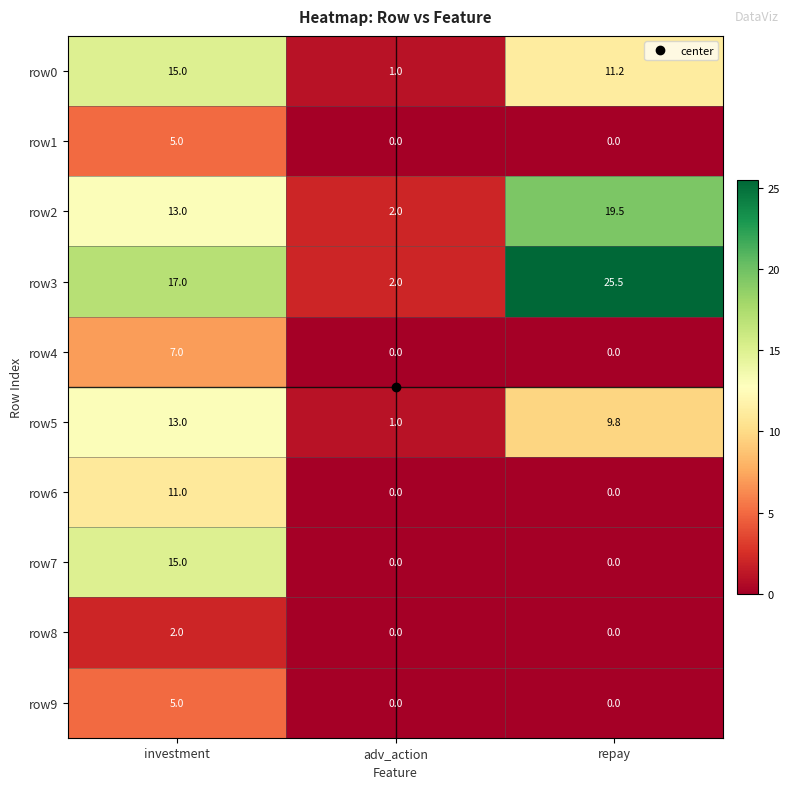

What is the maximum value shown in the chart?

25.5